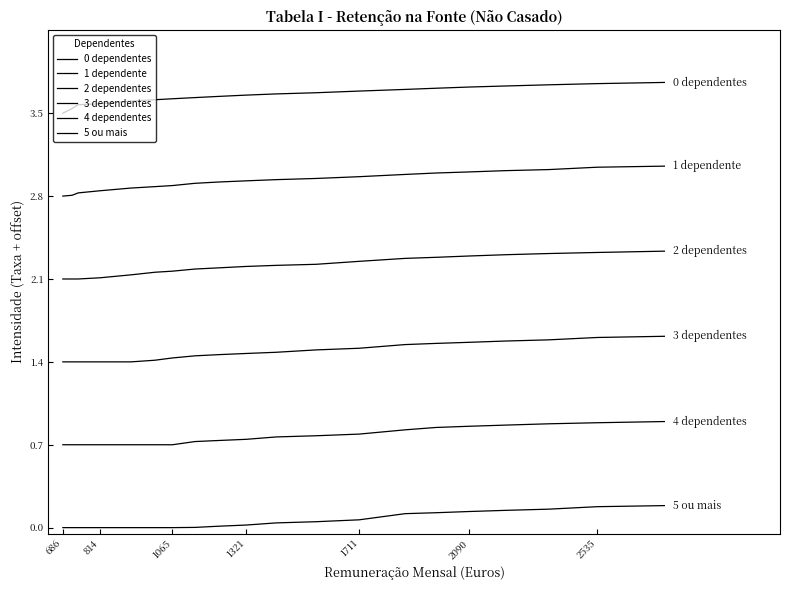

At which category does the chart reach its minimum across all series?

686